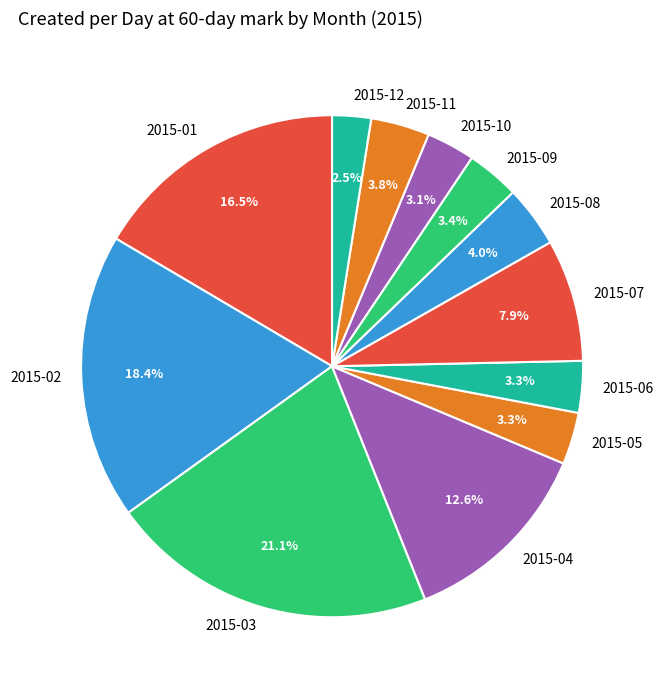

What portion of the pie excludes 2015-05?

96.7%